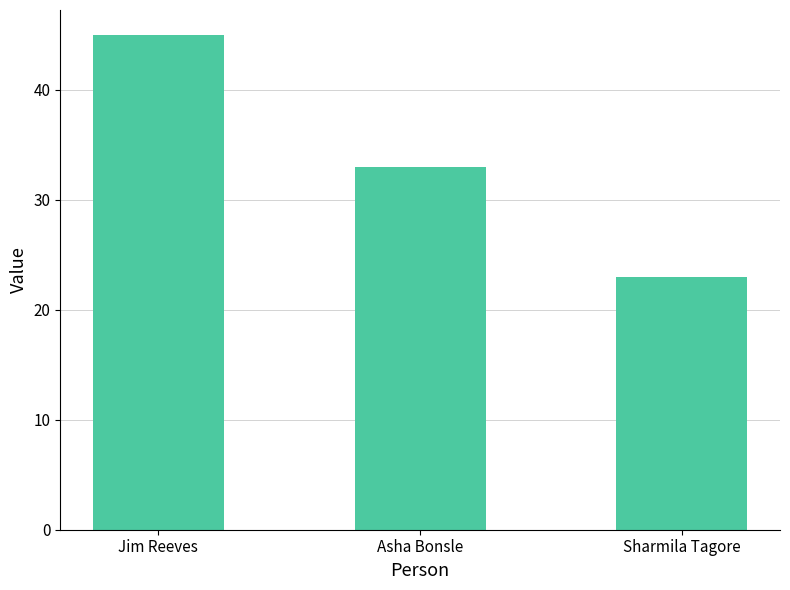

What is the change in value from Jim Reeves to Asha Bonsle?

-12